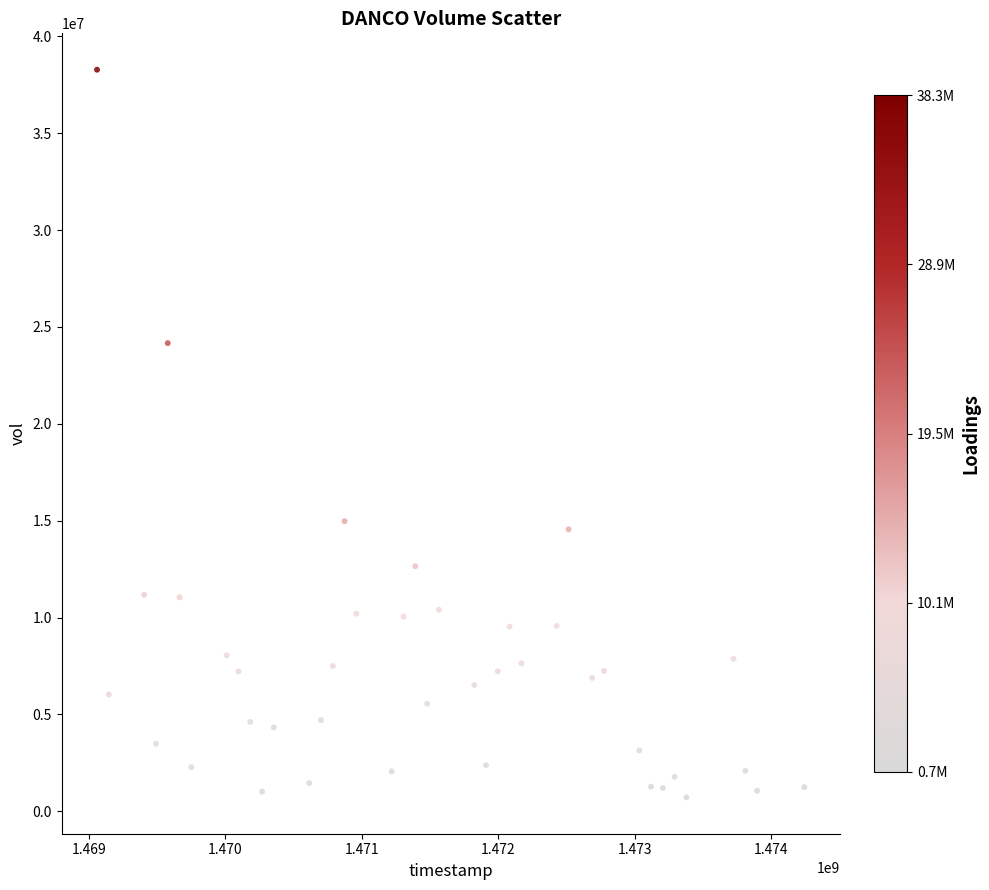

What is the range of Y values (max minus min)?

37560000